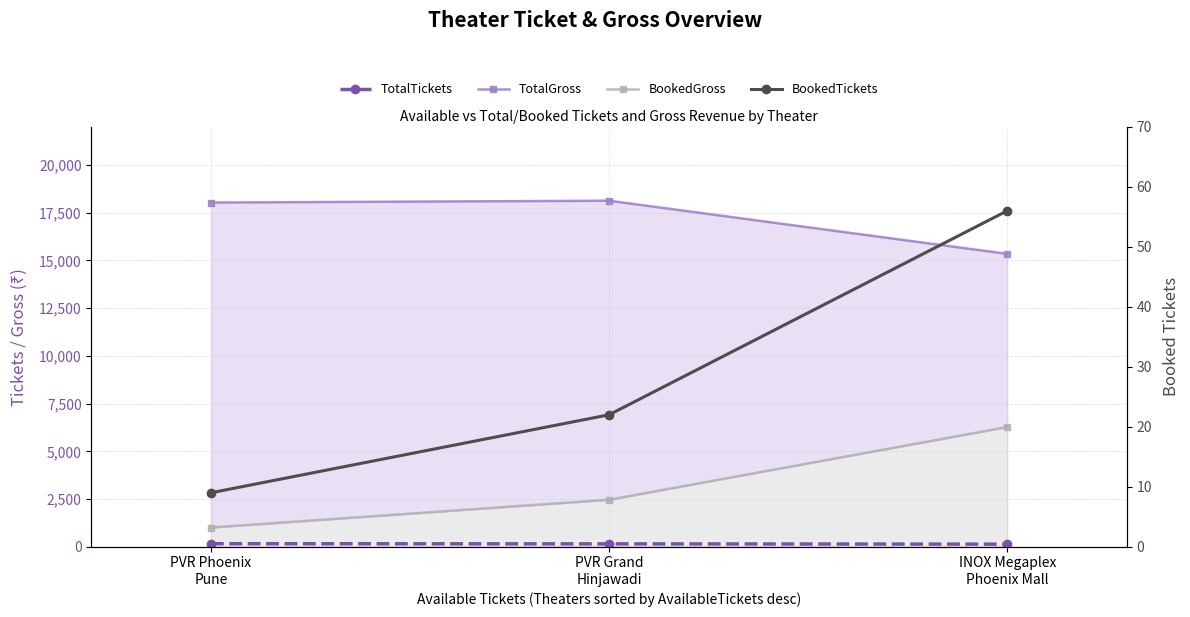

What is the difference between the highest and lowest values at PVR Grand
Hinjawadi?

18106